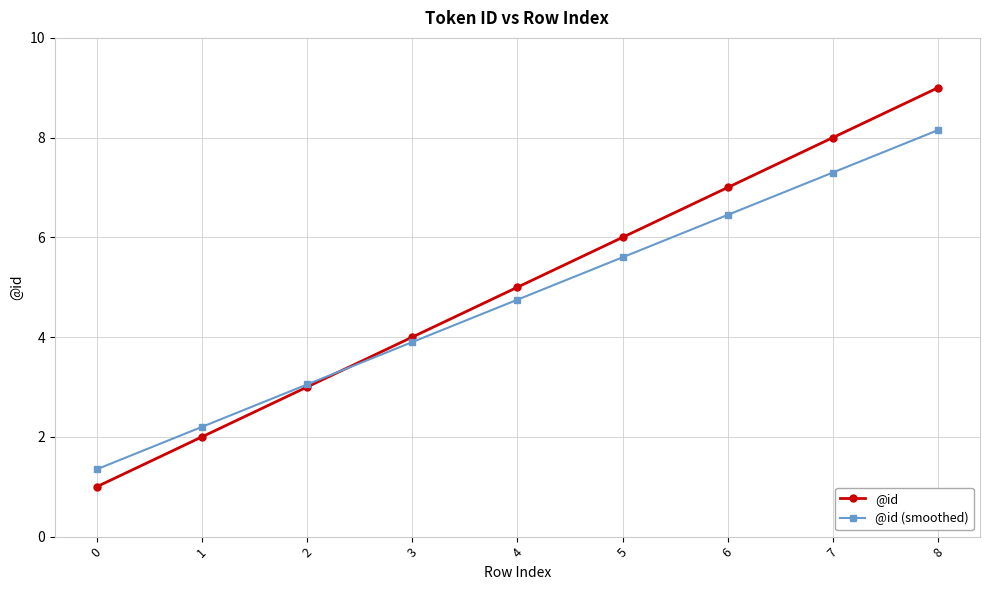

Rank the series by their maximum value, from lowest to highest.

@id (smoothed), @id